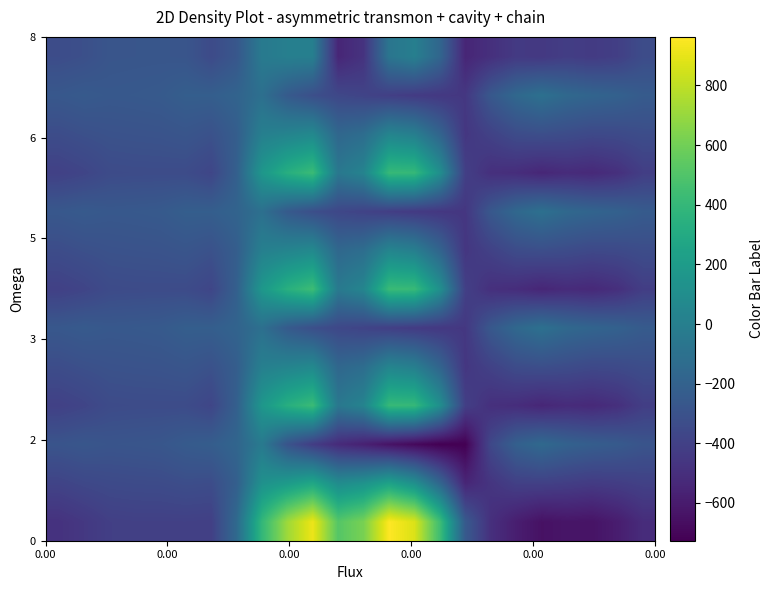

What is the greatest value displayed?

962.7